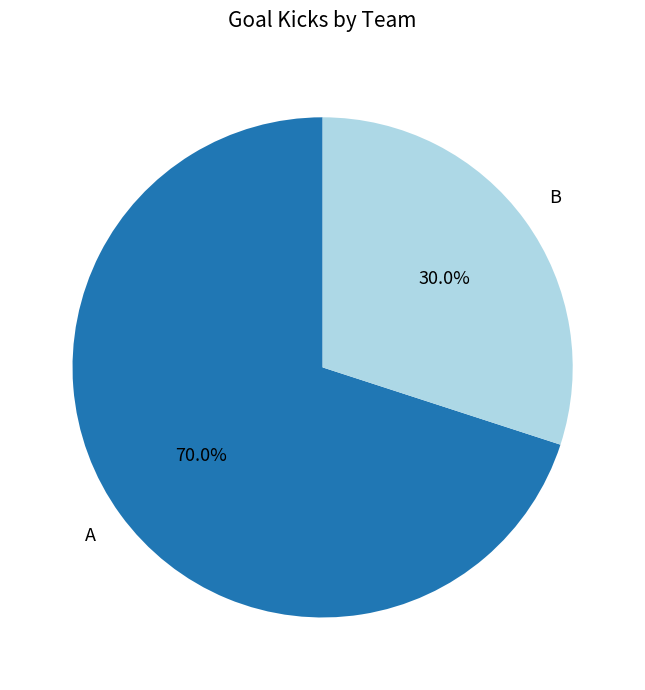

Does B account for over 50% of the chart?

No